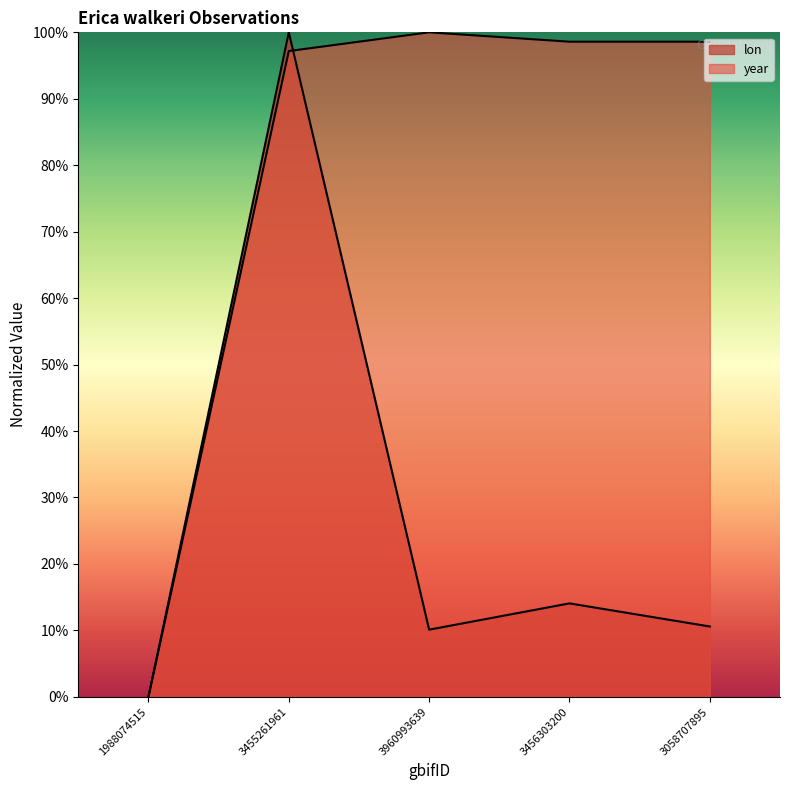

Which category has the highest value in the lon series?

3455261961